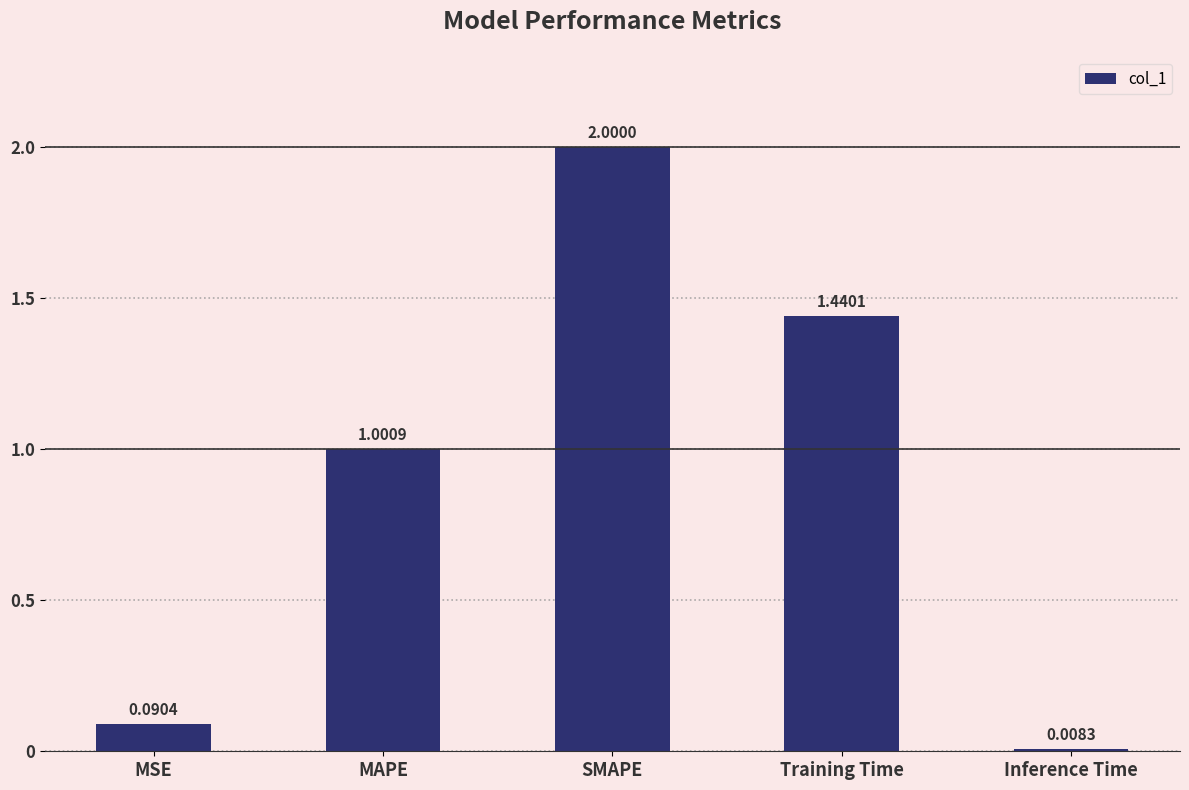

List the labels in order of value, smallest first.

Inference Time, MSE, MAPE, Training Time, SMAPE